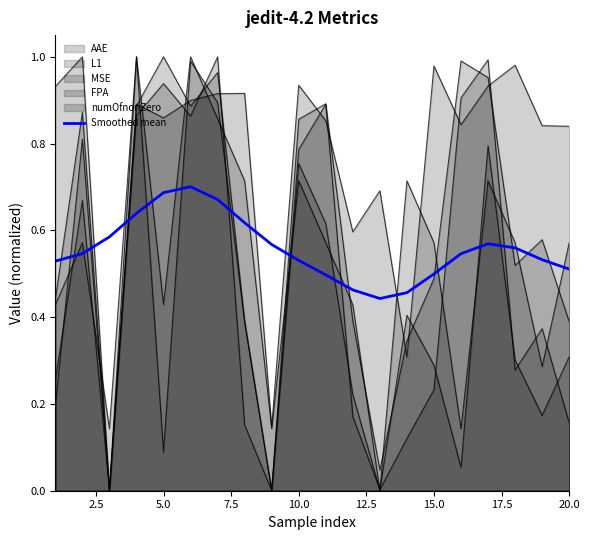

How many lines are shown in the chart?

6